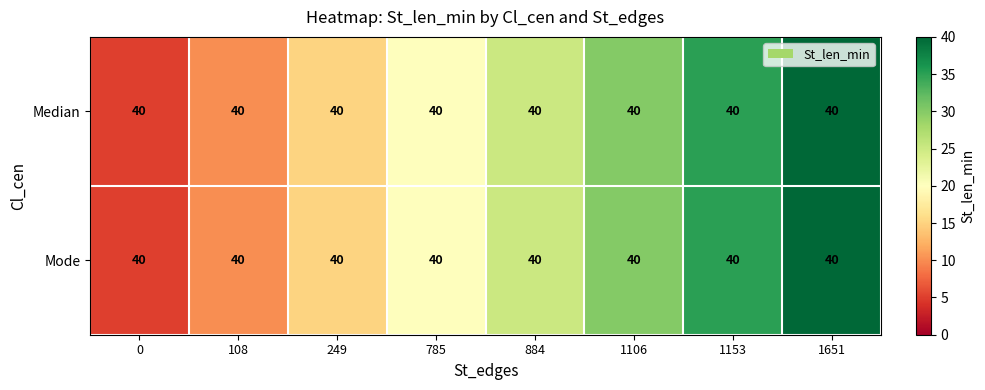

What is the maximum value shown in the chart?

40